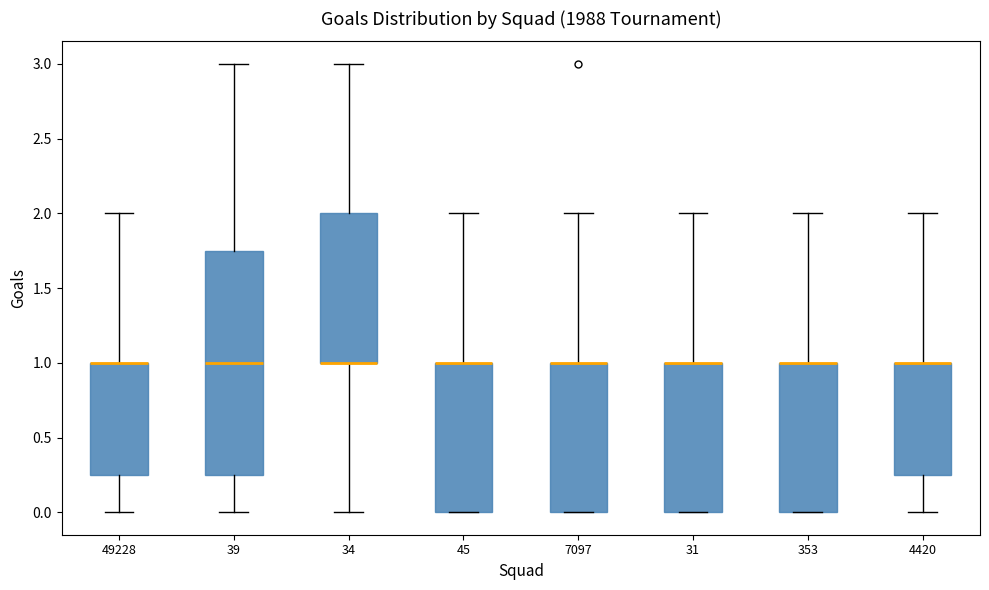

Reading left to right, read every box against the y-axis: the position of its median line, the range the box covers, and the ends of its whiskers. The values are not printed on the chart, so give them approximately, as read against the axis.

49228: median 1.00 (drawn on the box's upper edge), box 0.25 to 1.00, whiskers 0.00 to 2.00
39: median 1.00, box 0.25 to 1.75, whiskers 0.00 to 3.00
34: median 1.00 (drawn on the box's lower edge), box 1.00 to 2.00, whiskers 0.00 to 3.00
45: median 1.00 (drawn on the box's upper edge), box 0.00 to 1.00, whiskers 0.00 to 2.00
7097: median 1.00 (drawn on the box's upper edge), box 0.00 to 1.00, whiskers 0.00 to 2.00
31: median 1.00 (drawn on the box's upper edge), box 0.00 to 1.00, whiskers 0.00 to 2.00
353: median 1.00 (drawn on the box's upper edge), box 0.00 to 1.00, whiskers 0.00 to 2.00
4420: median 1.00 (drawn on the box's upper edge), box 0.25 to 1.00, whiskers 0.00 to 2.00